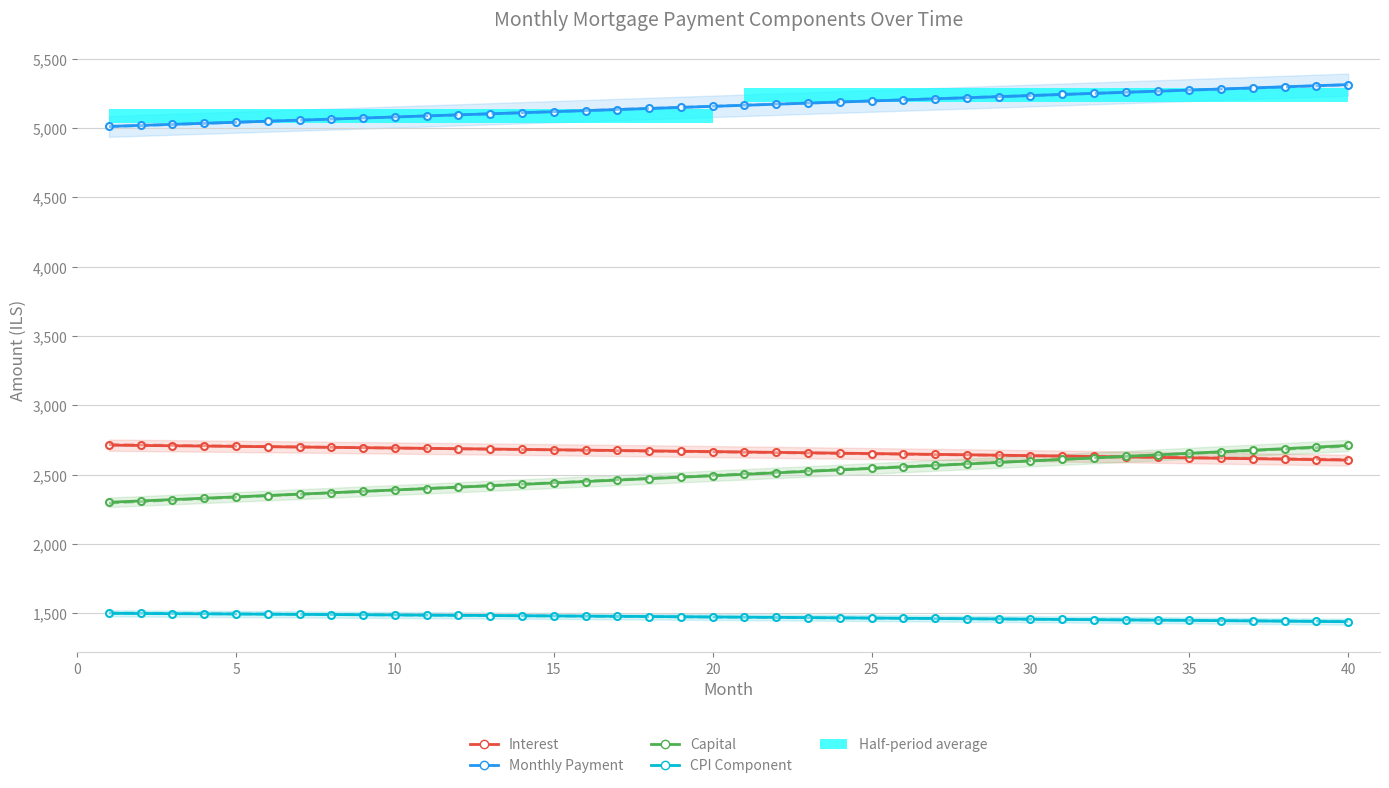

At which category is the sum across all series the highest?

40